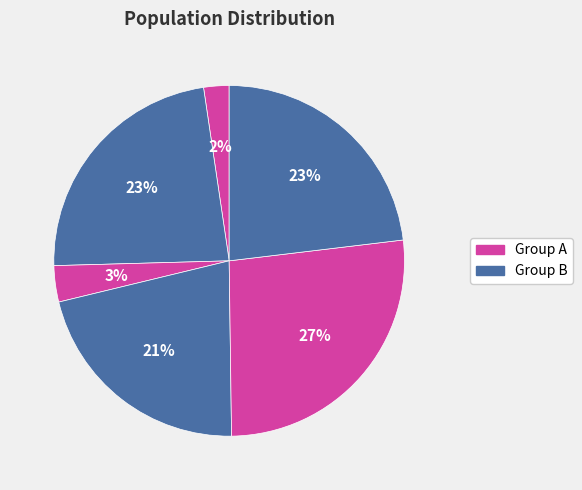

How many slices are in this pie chart?

6